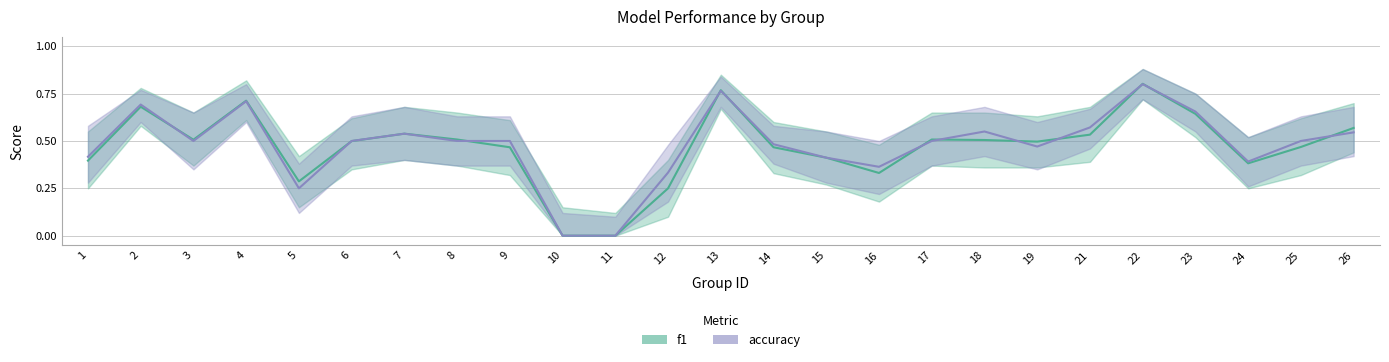

What is the value of the accuracy point at the 21st from the left?

0.8